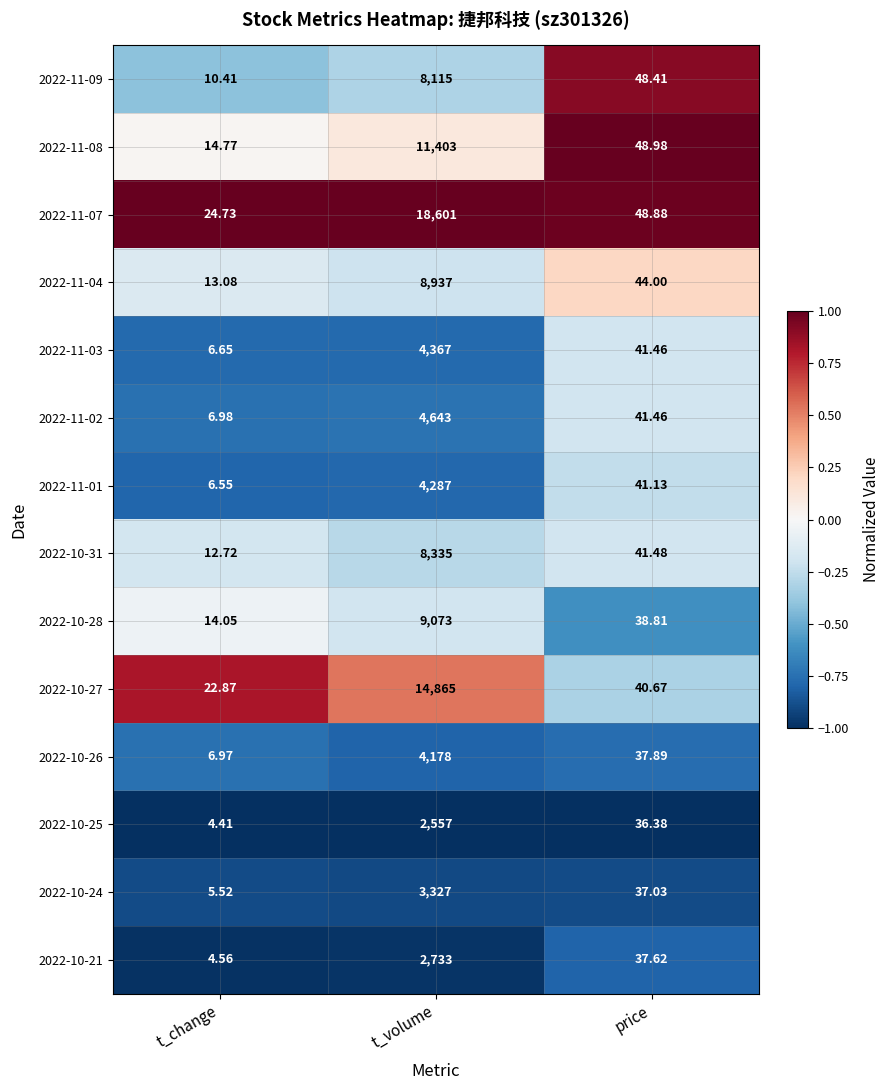

How many data points does each series have?

3